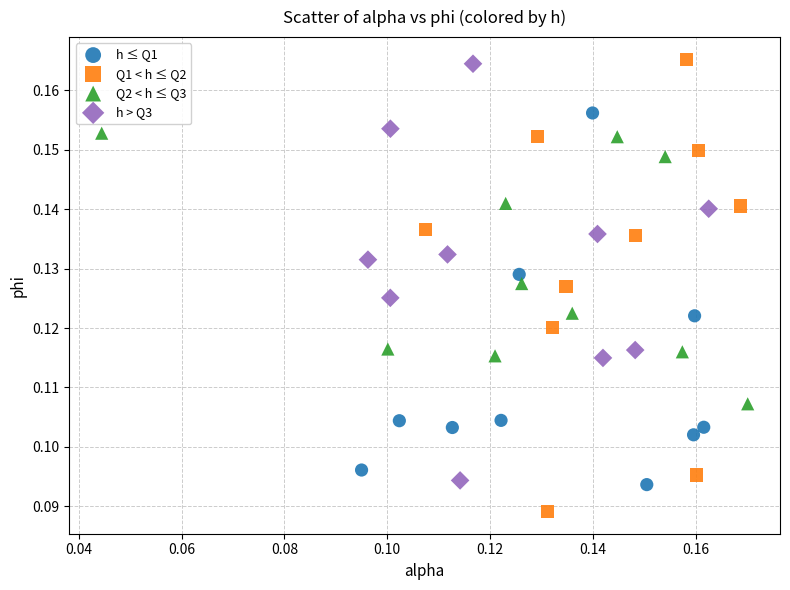

Which series contains the highest Y value?

Q1 < h ≤ Q2